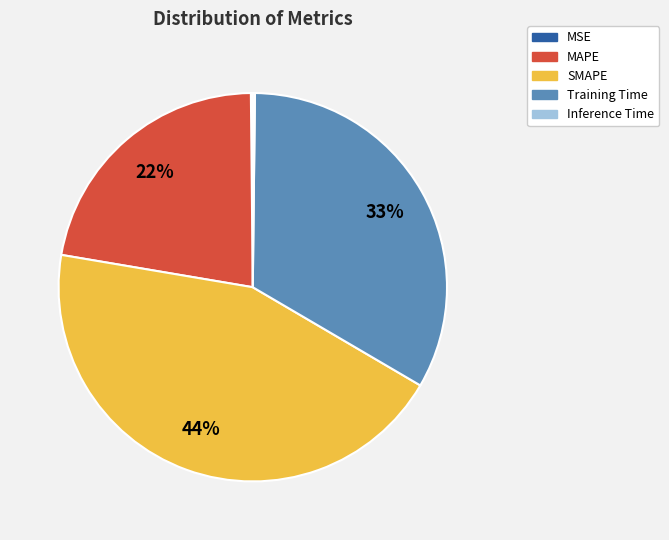

Which has a higher value, MAPE or SMAPE?

SMAPE